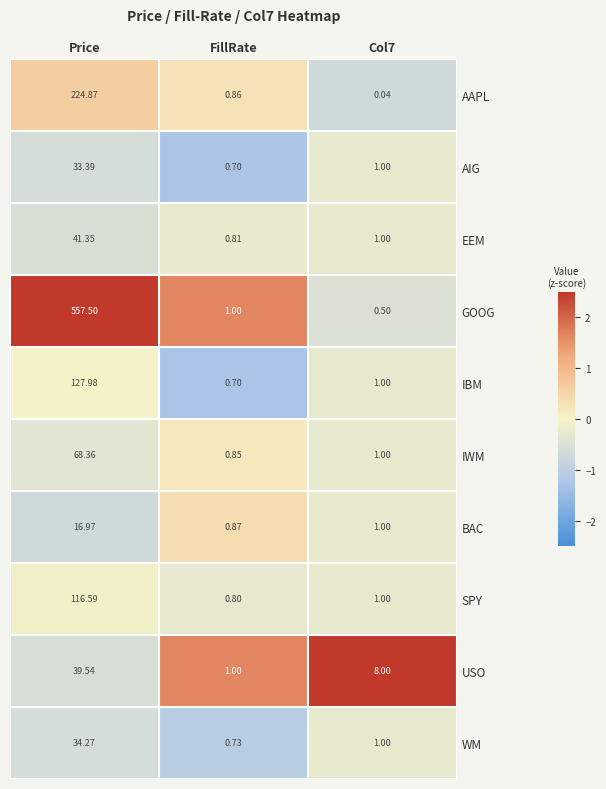

How many distinct data groups are displayed?

10